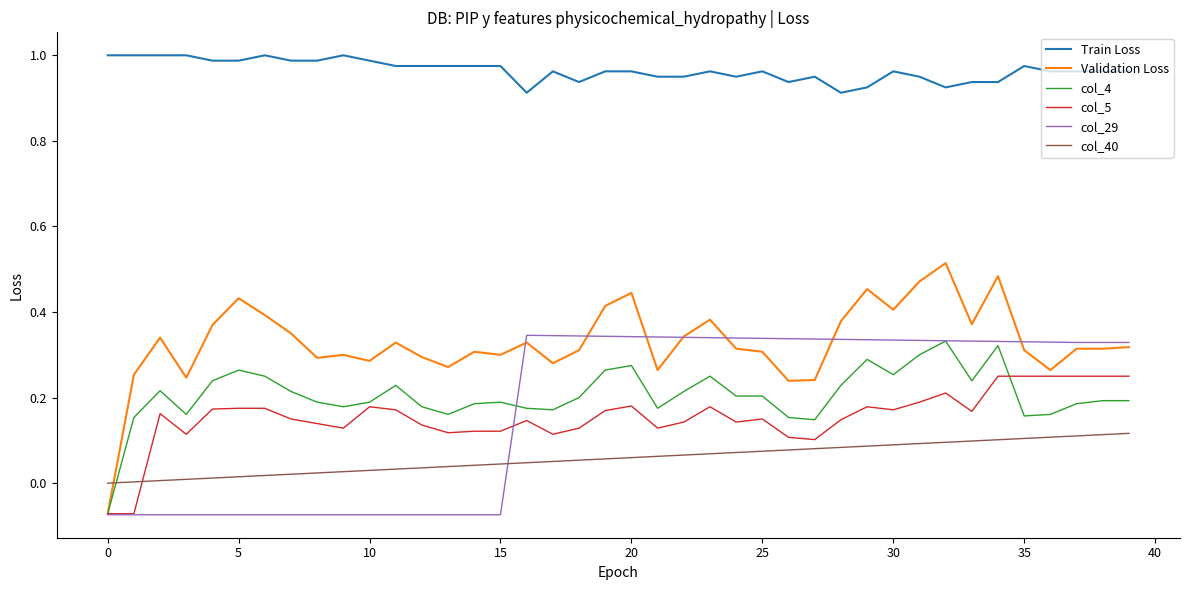

What are all the series names shown in the legend?

Train Loss, Validation Loss, col_4, col_5, col_29, col_40